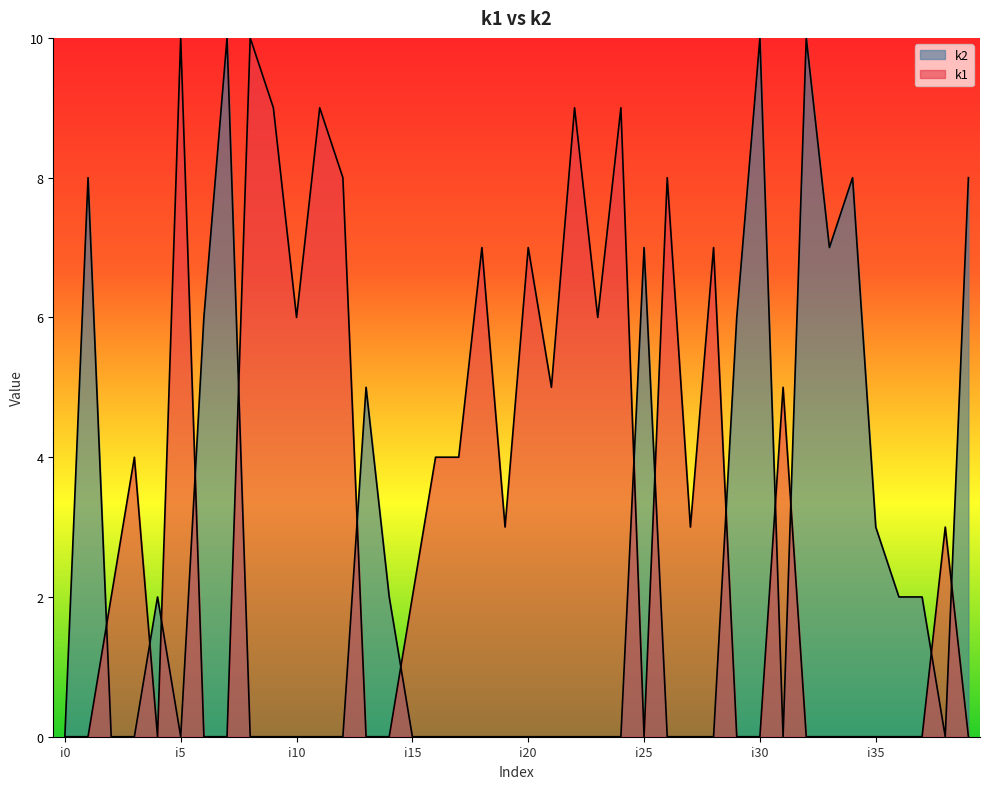

List the labels in order of k2 value, largest first.

i7, i30, i32, i1, i34, i39, i25, i33, i6, i29, i13, i35, i4, i14, i36, i37, i0, i2, i3, i5, i8, i9, i10, i11, i12, i15, i16, i17, i18, i19, i20, i21, i22, i23, i24, i26, i27, i28, i31, i38